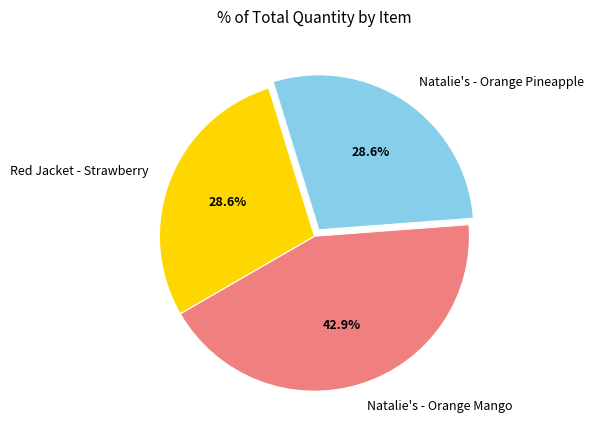

What is the largest slice in the pie chart?

Natalie's - Orange Mango